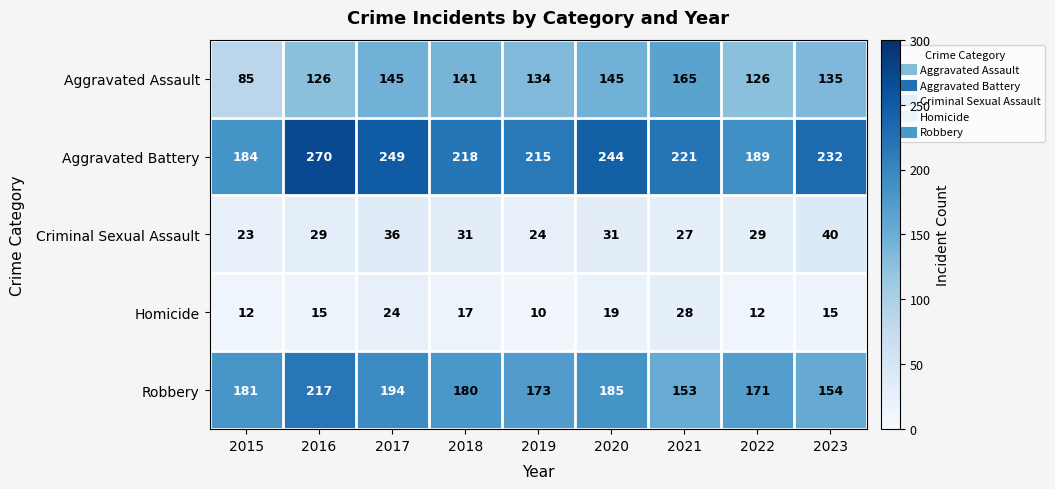

What is the difference between the maximum and minimum values in the Robbery series?

64